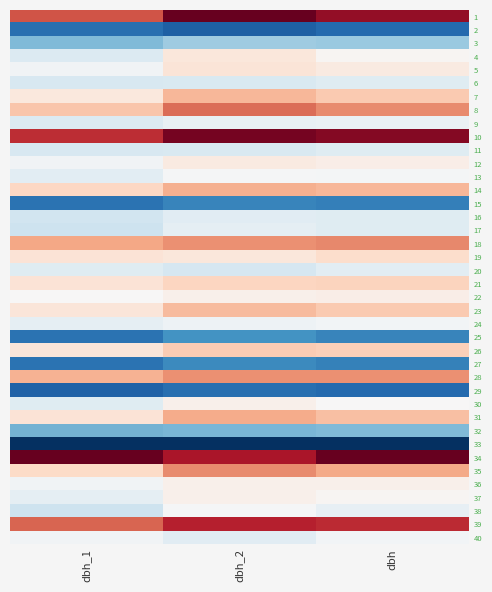

At dbh, list the series in order from smallest to largest.

33, 2, 29, 15, 27, 25, 32, 3, 6, 11, 16, 17, 20, 38, 9, 24, 40, 13, 30, 4, 37, 36, 12, 22, 5, 19, 21, 26, 7, 23, 31, 14, 35, 28, 8, 18, 39, 1, 10, 34